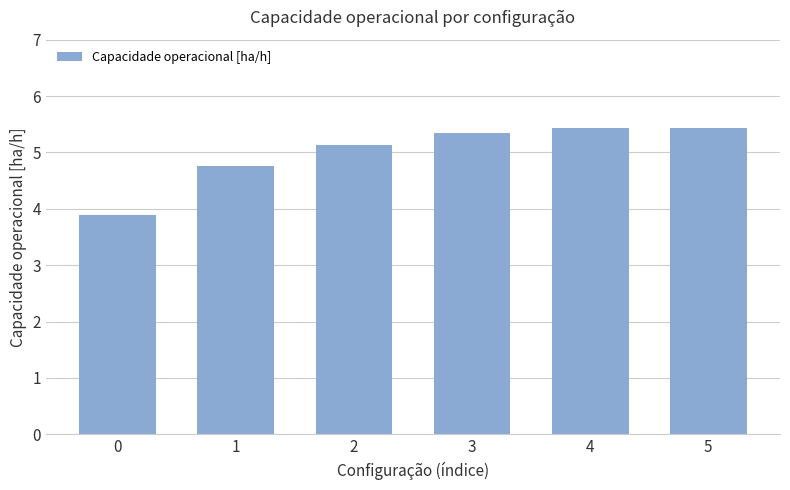

What is the maximum value shown in the chart?

5.4